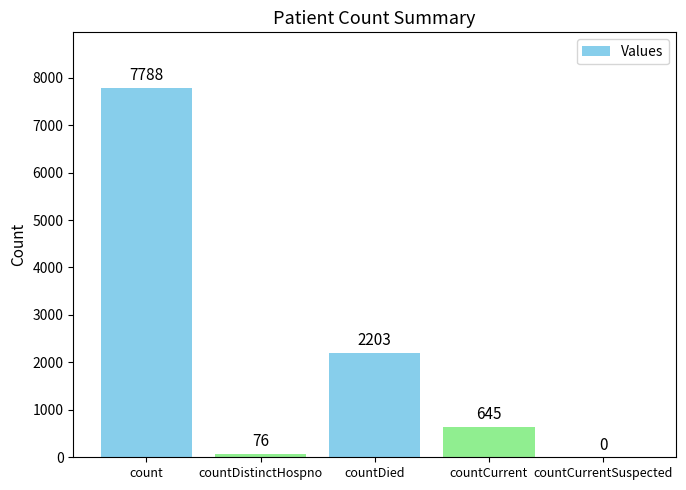

Where is the data nearest to the value 3894?

countDied